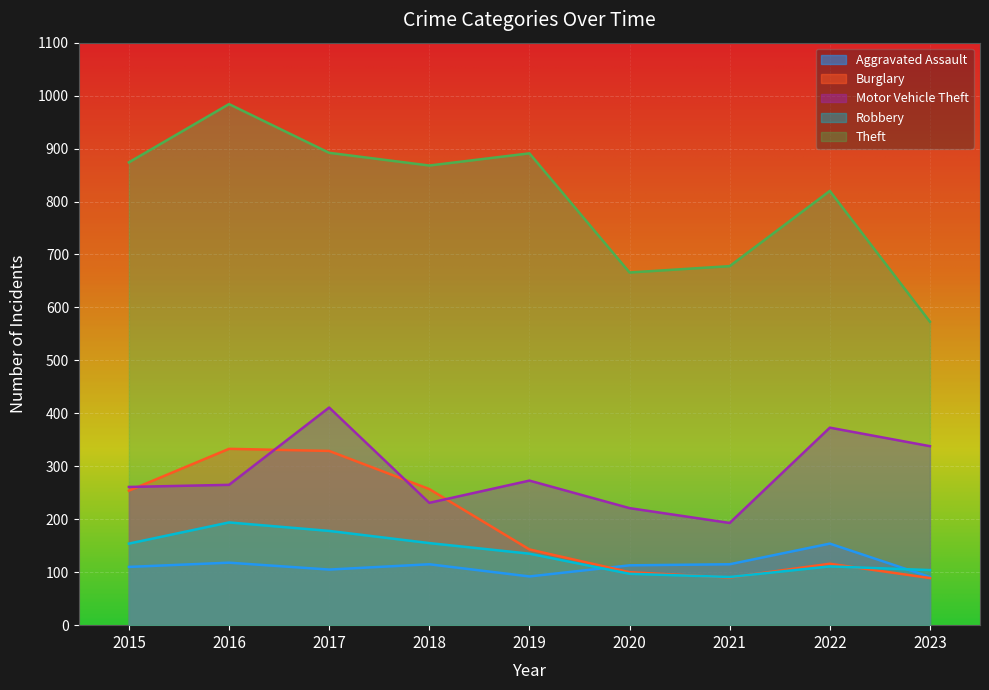

Is the value of Motor Vehicle Theft at 2020 greater than the value of Aggravated Assault at 2021?

Yes